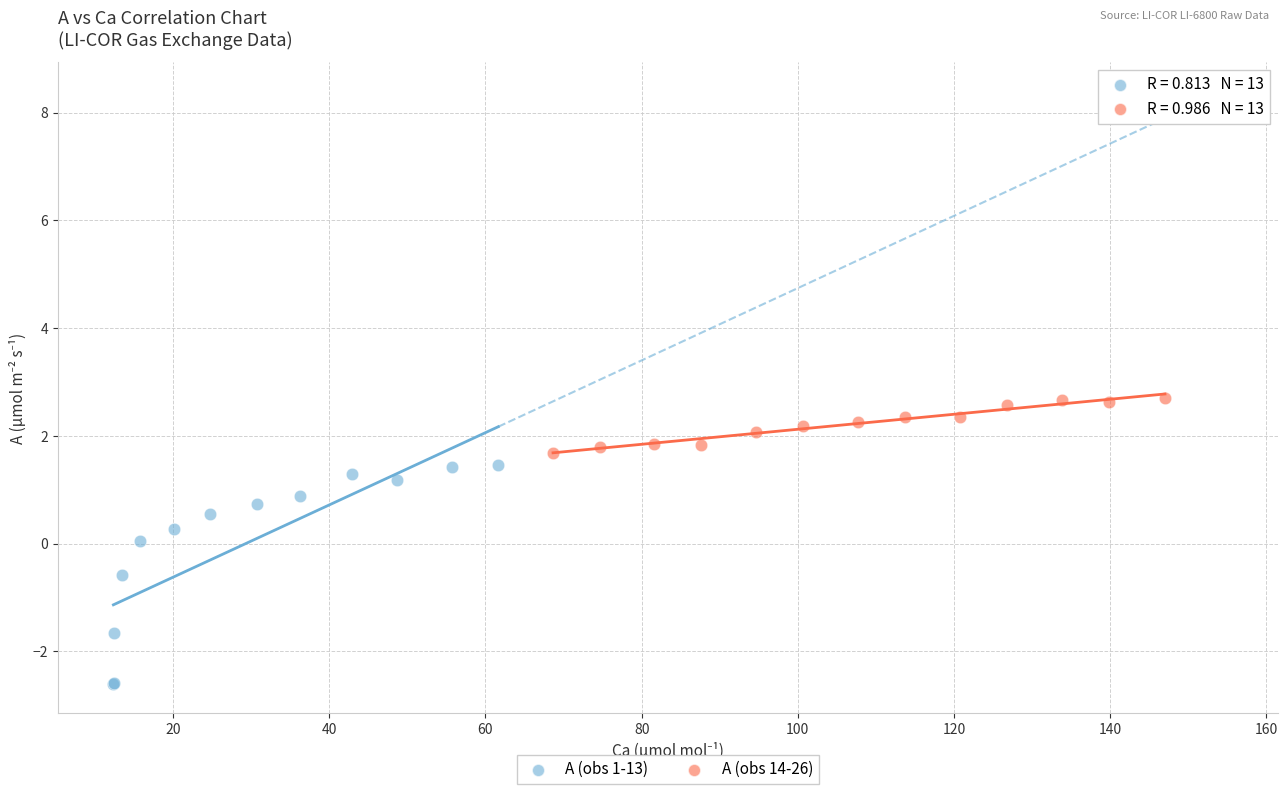

Which series contains the lowest Y value?

A (obs 1-13)